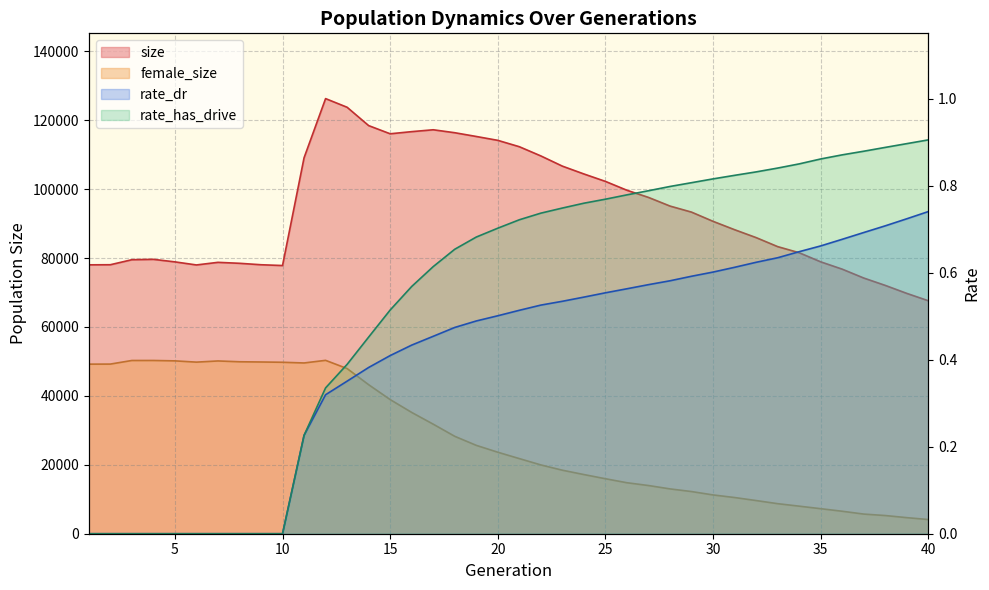

Reading left to right, extract all data points from this chart.

size: 78018.0	78048.0	79503.0	79613.0	78879.0	77985.0	78741.0	78464.0	78045.0	77815.0	109077.0	126251.0	123737.0	118418.0	116043.0	116665.0	117207.0	116352.0	115263.0	114138.0	112291.0	109618.0	106654.0	104383.0	102227.0	99652.0	97580.0	95069.0	93310.0	90637.0	88210.0	85918.0	83303.0	81528.0	78886.0	76759.0	74186.0	72047.0	69729.0	67596.0
female_size: 49201.0	49220.0	50263.0	50268.0	50155.0	49789.0	50129.0	49894.0	49829.0	49747.0	49546.0	50305.0	47923.0	43240.0	38922.0	35193.0	31787.0	28263.0	25640.0	23645.0	21798.0	19961.0	18428.0	17167.0	15954.0	14792.0	13984.0	13005.0	12233.0	11254.0	10501.0	9626.0	8719.0	7997.0	7263.0	6520.0	5699.0	5276.0	4662.0	4117.0
rate_dr: 0.0	0.0	0.0	0.0	0.0	0.0	0.0	0.0	0.0	0.0	0.2	0.3	0.4	0.4	0.4	0.4	0.5	0.5	0.5	0.5	0.5	0.5	0.5	0.5	0.6	0.6	0.6	0.6	0.6	0.6	0.6	0.6	0.6	0.6	0.7	0.7	0.7	0.7	0.7	0.7
rate_has_drive: 0.0	0.0	0.0	0.0	0.0	0.0	0.0	0.0	0.0	0.0	0.2	0.3	0.4	0.5	0.5	0.6	0.6	0.7	0.7	0.7	0.7	0.7	0.7	0.8	0.8	0.8	0.8	0.8	0.8	0.8	0.8	0.8	0.8	0.8	0.9	0.9	0.9	0.9	0.9	0.9